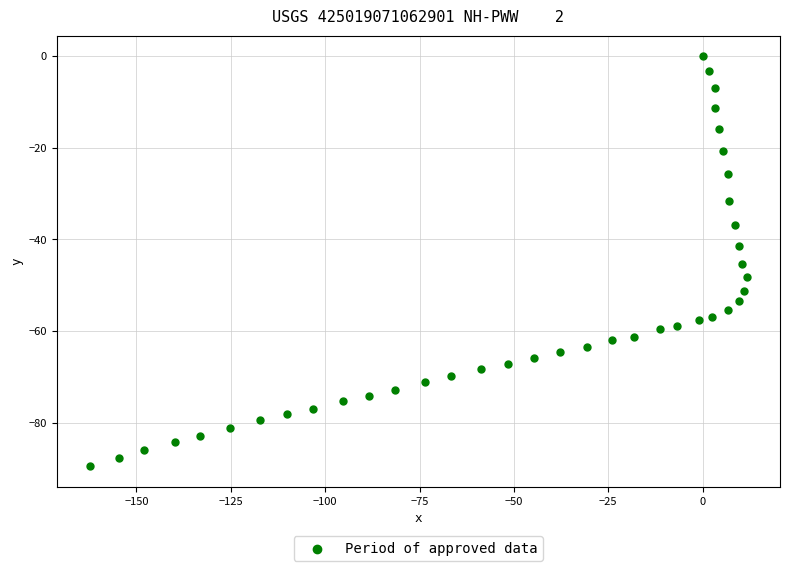

What Y value in the scatter plot is closest to -44?

-45.3